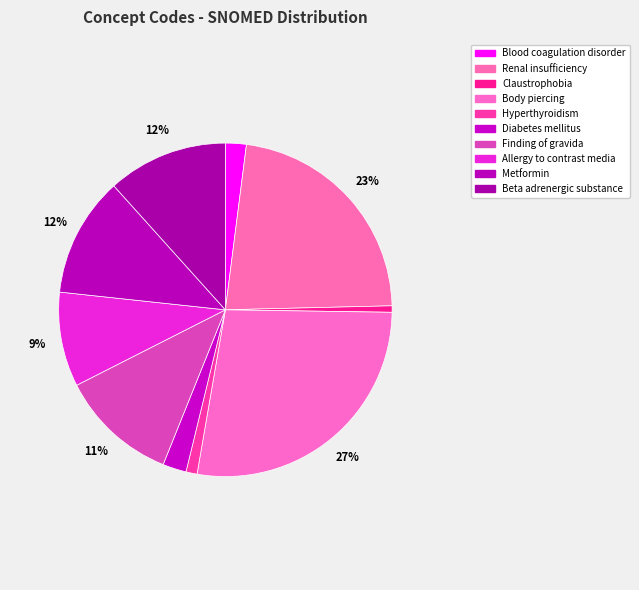

How many slices are in this pie chart?

10